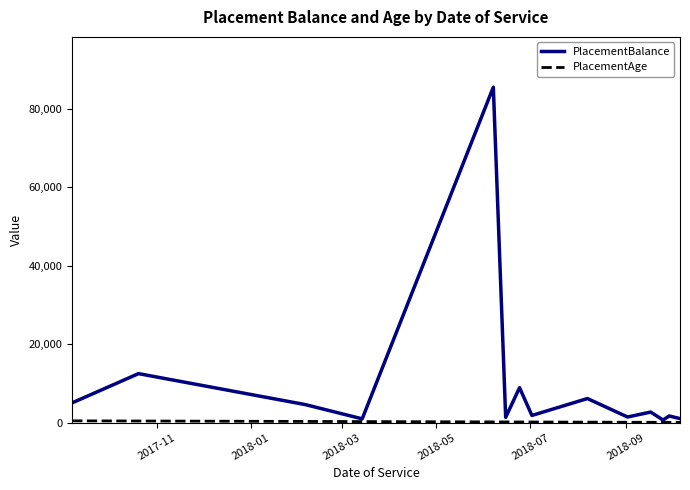

What is the maximum value shown in the chart?

85575.7